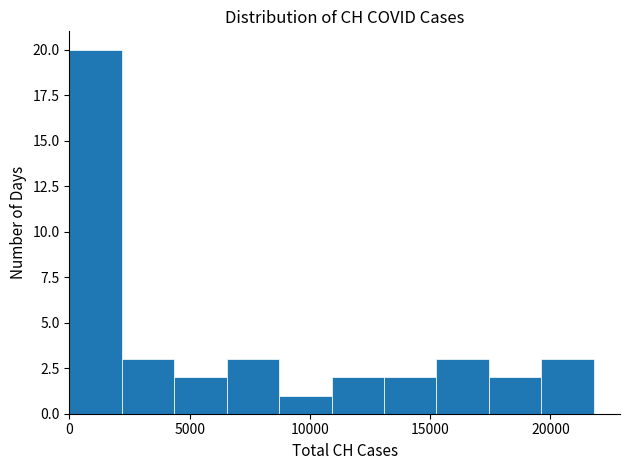

Reading left to right, list every bar in this chart as the range it spans on the x-axis followed by its height. Neither the bar edges nor the heights are printed on the chart, so give them approximately, as read against the axes.

0 to 2000: 20
2000 to 4500: 3
4500 to 6500: 2
6500 to 8500: 3
8500 to 11000: 1
11000 to 13000: 2
13000 to 15500: 2
15500 to 17500: 3
17500 to 19500: 2
19500 to 22000: 3